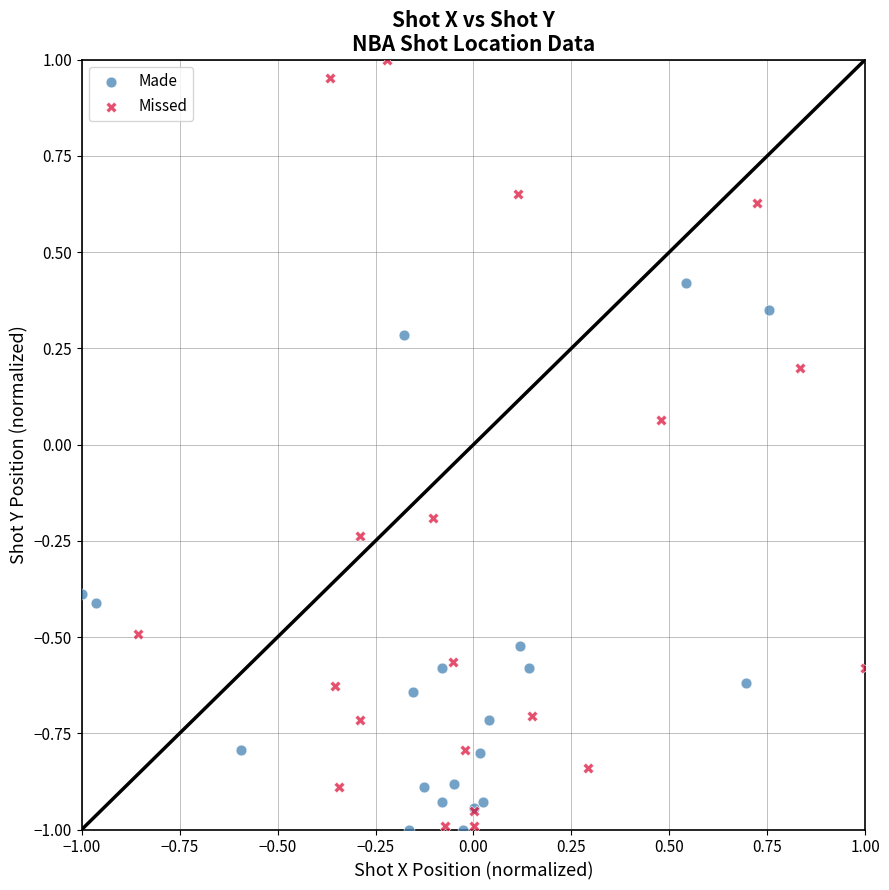

Which series reaches the maximum Y coordinate?

Missed